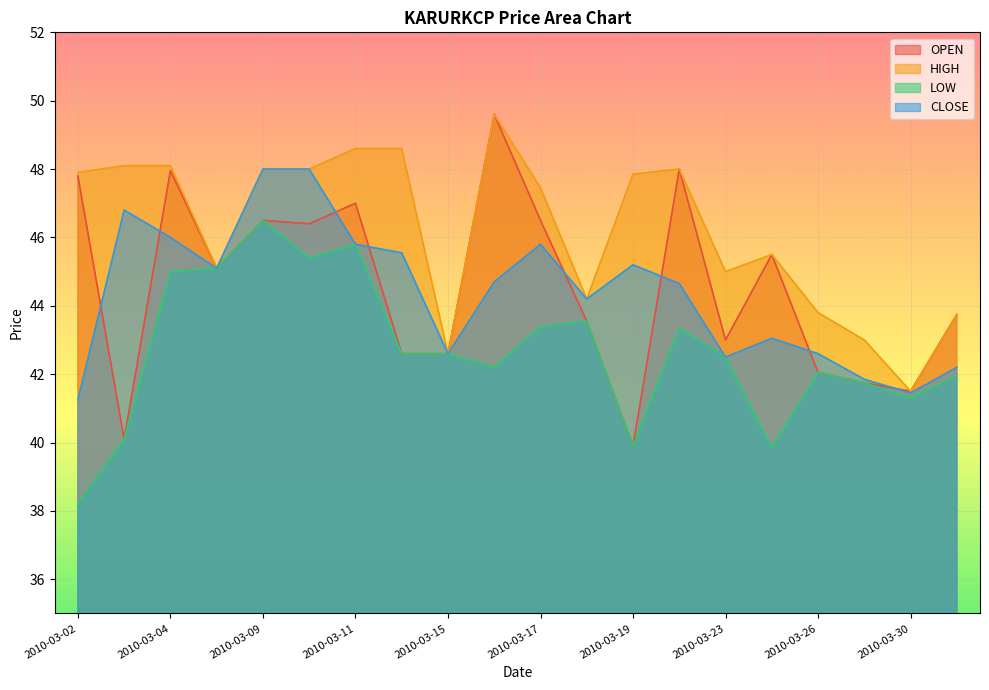

What is the value of the LOW point at the 4th from the left?

45.1